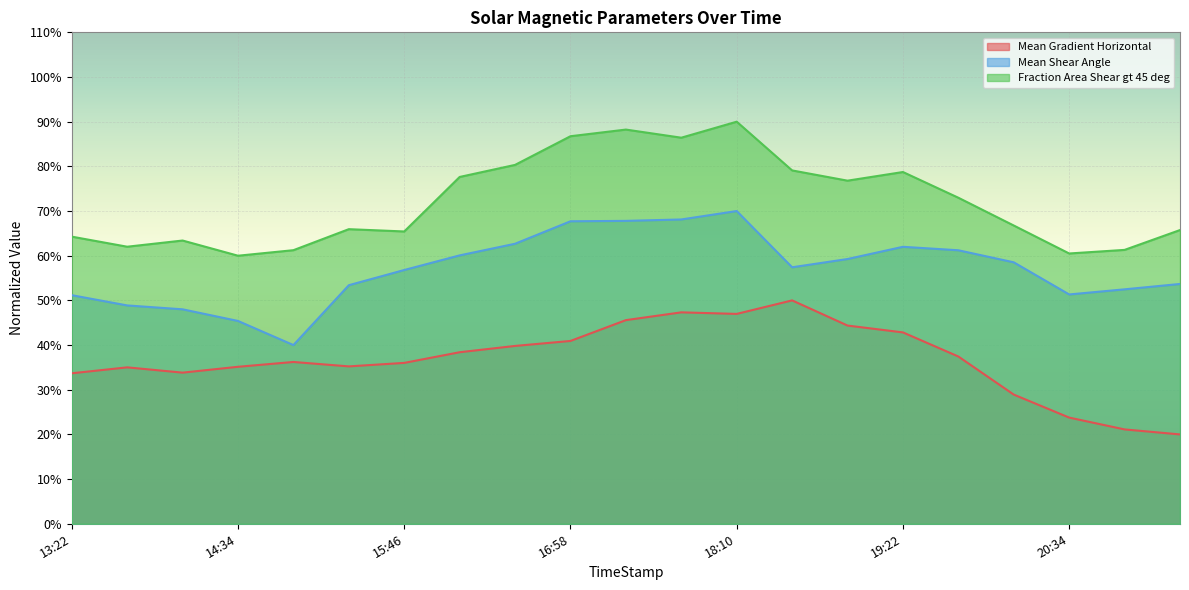

At which category does the chart reach its minimum across all series?

2011/08/01 21:10